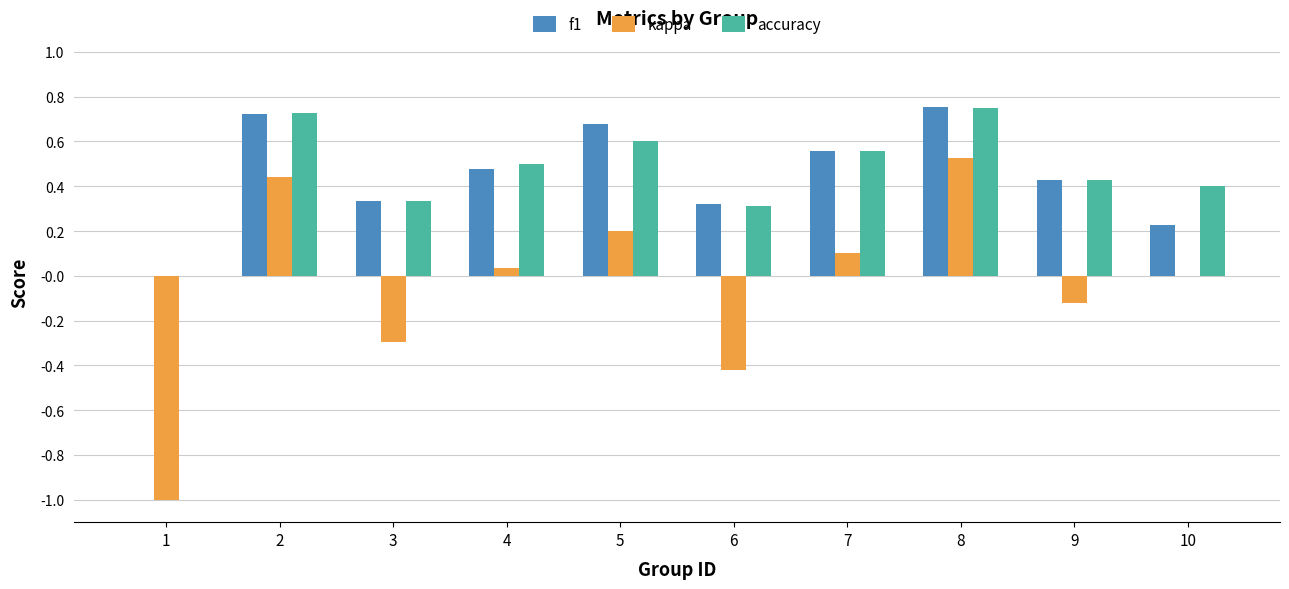

At which label does kappa reach its peak?

8